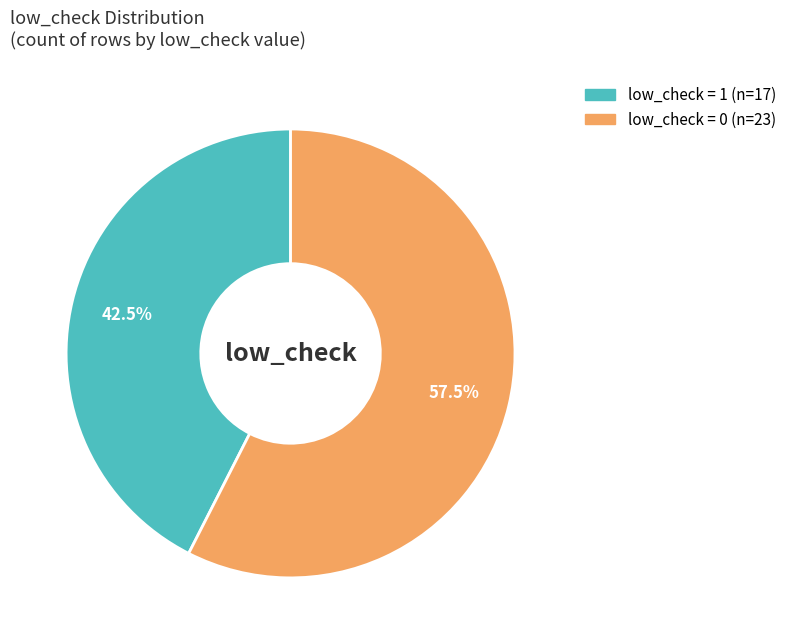

Does any single category account for the majority?

Yes